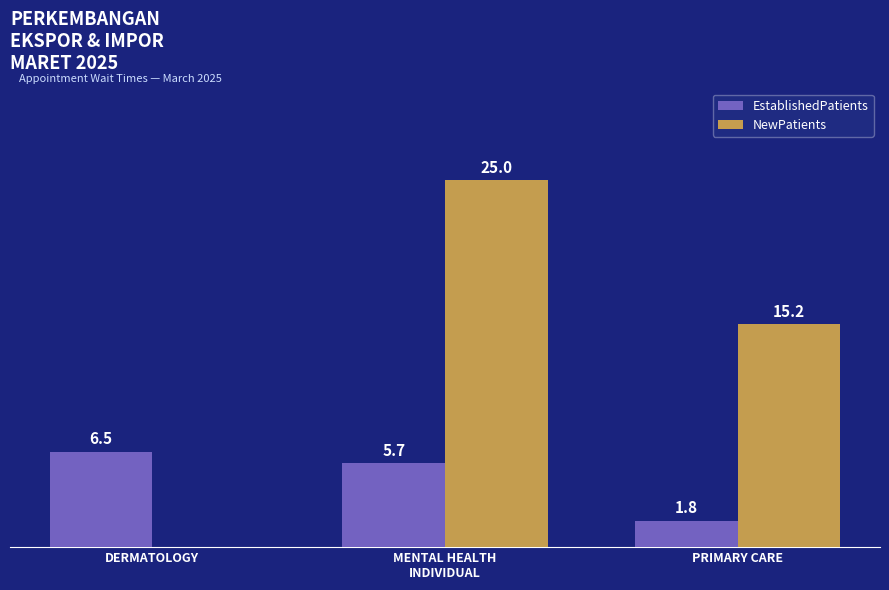

At which label does EstablishedPatients first exceed 5?

DERMATOLOGY